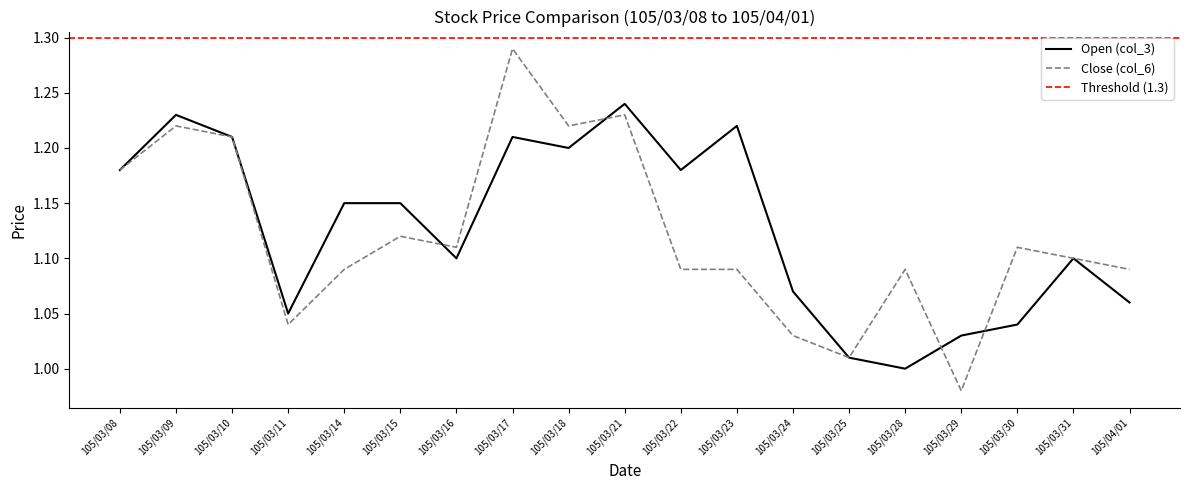

What is the label of the 7th point from the left?

105/03/16